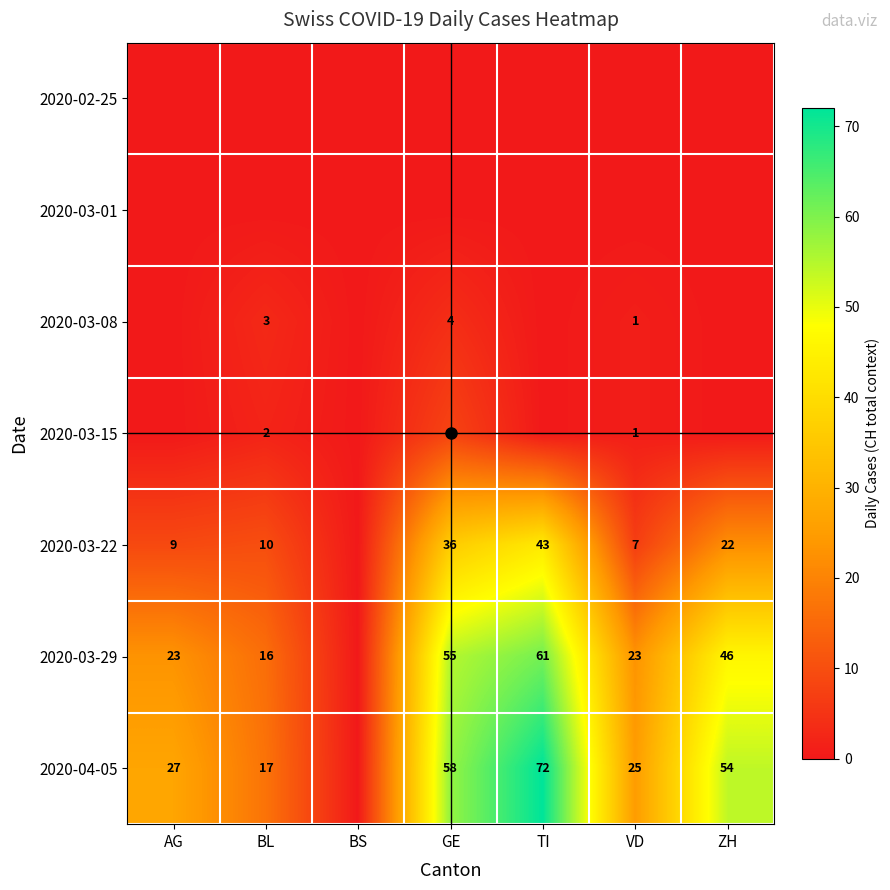

At how many categories does at least one series exceed 62?

1